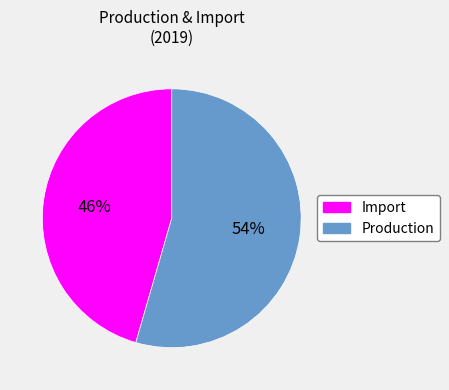

Combined, do Production and Import account for over 50%?

Yes